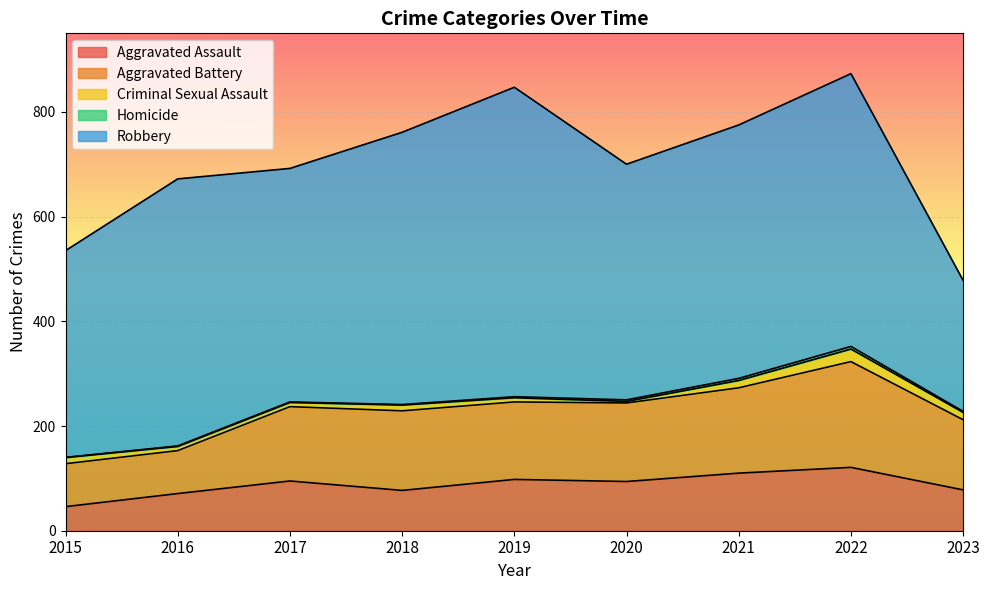

True or false: Aggravated Assault and Criminal Sexual Assault intersect in this chart.

False